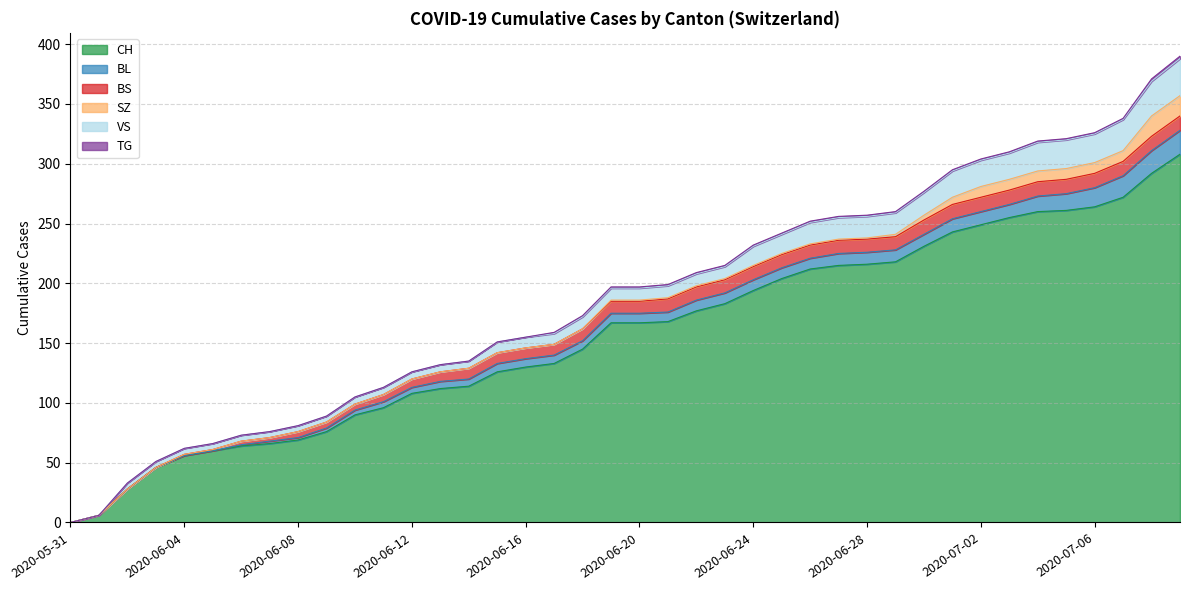

Which has a higher value, 2020-06-14 or 2020-06-24?

2020-06-24